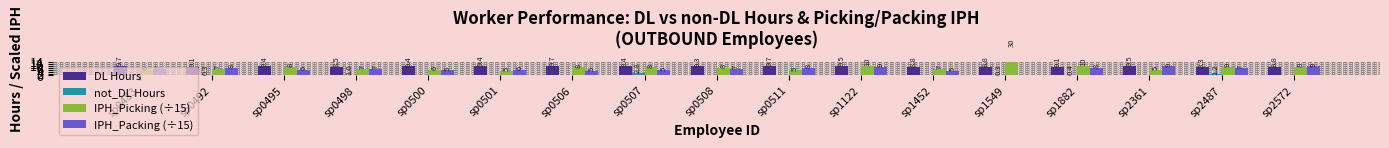

True or false: not_DL Hours has a value of 0.3 at sp1549.

True